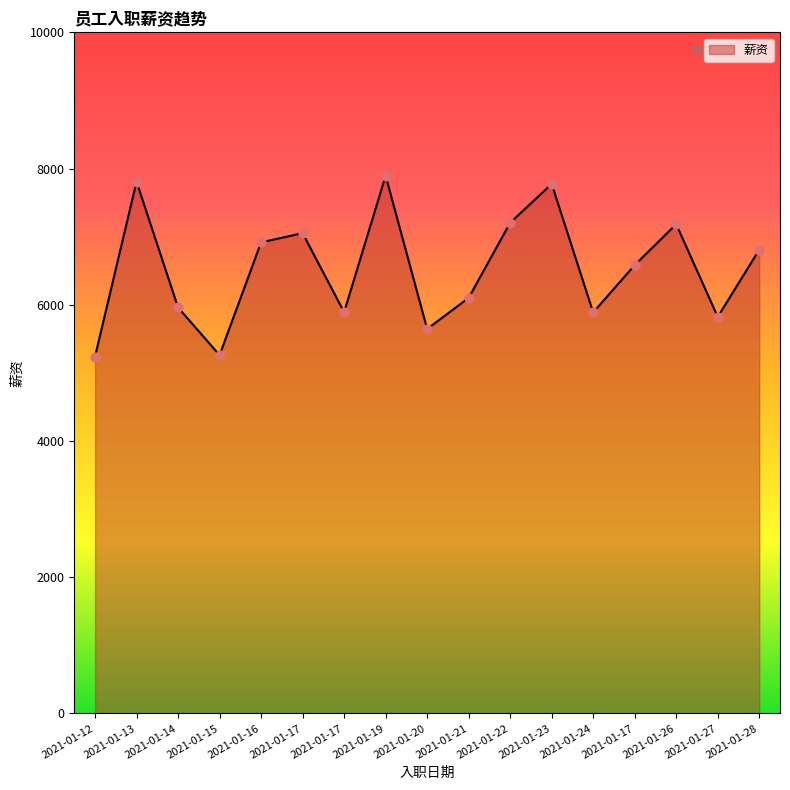

Between 2021-01-14 and 2021-01-23, which is larger?

2021-01-23